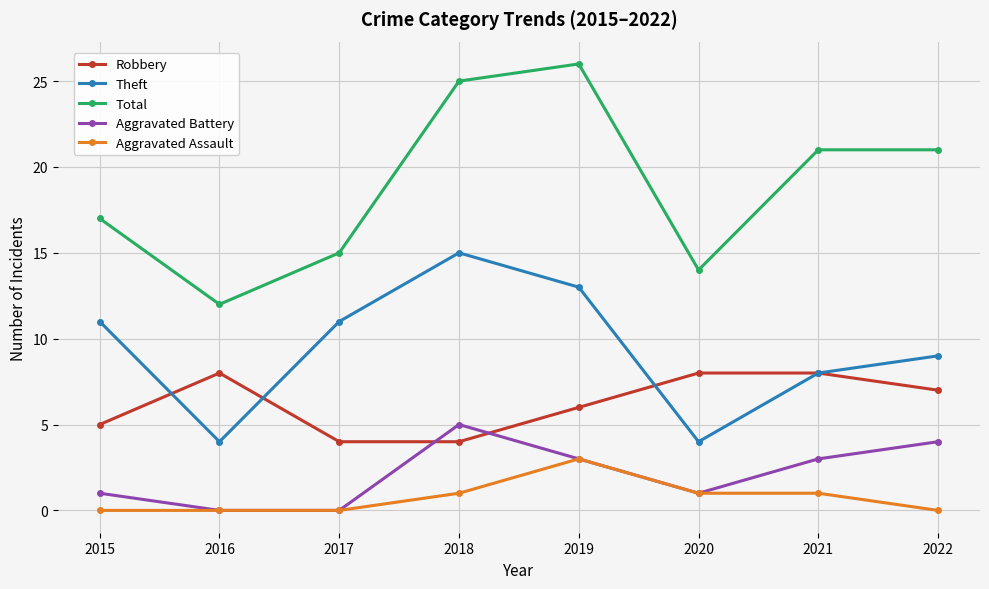

What is the difference between the maximum and minimum values in the Theft series?

11